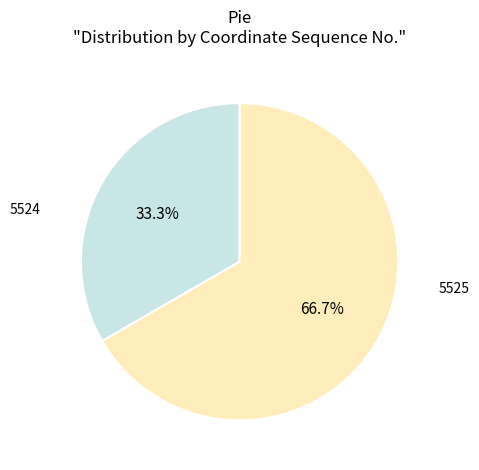

Which category has the smallest portion of the pie?

5524